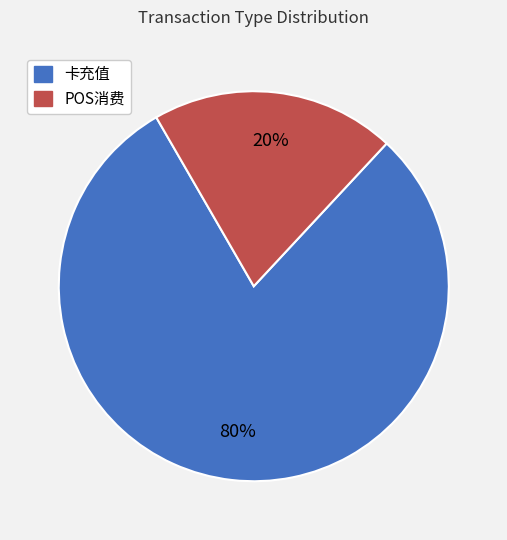

Which has a higher value, POS消费 or 卡充值?

卡充值